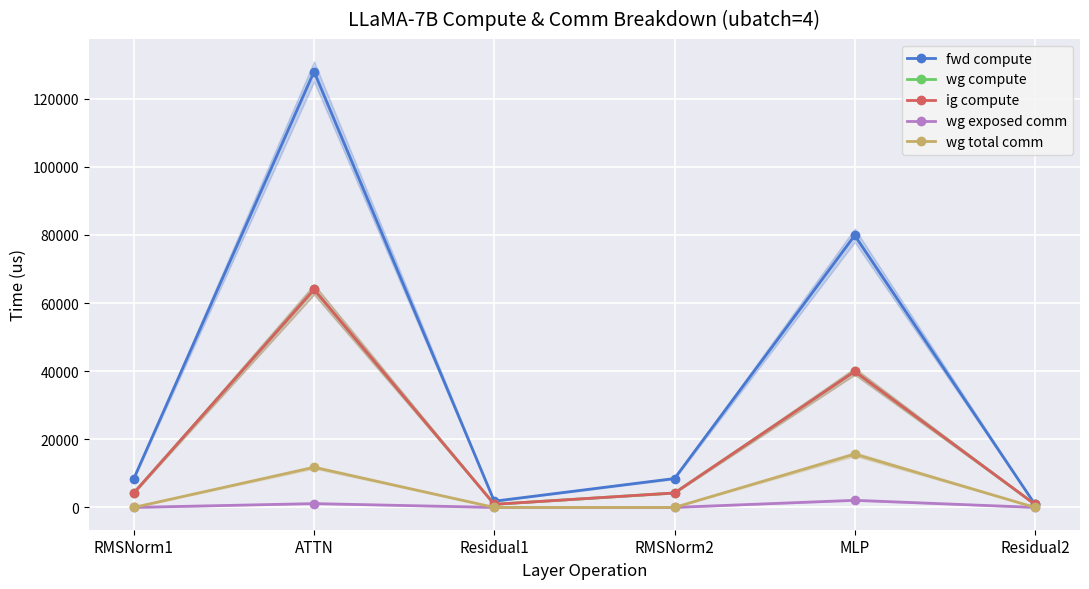

Where is the first local maximum for wg exposed comm?

ATTN